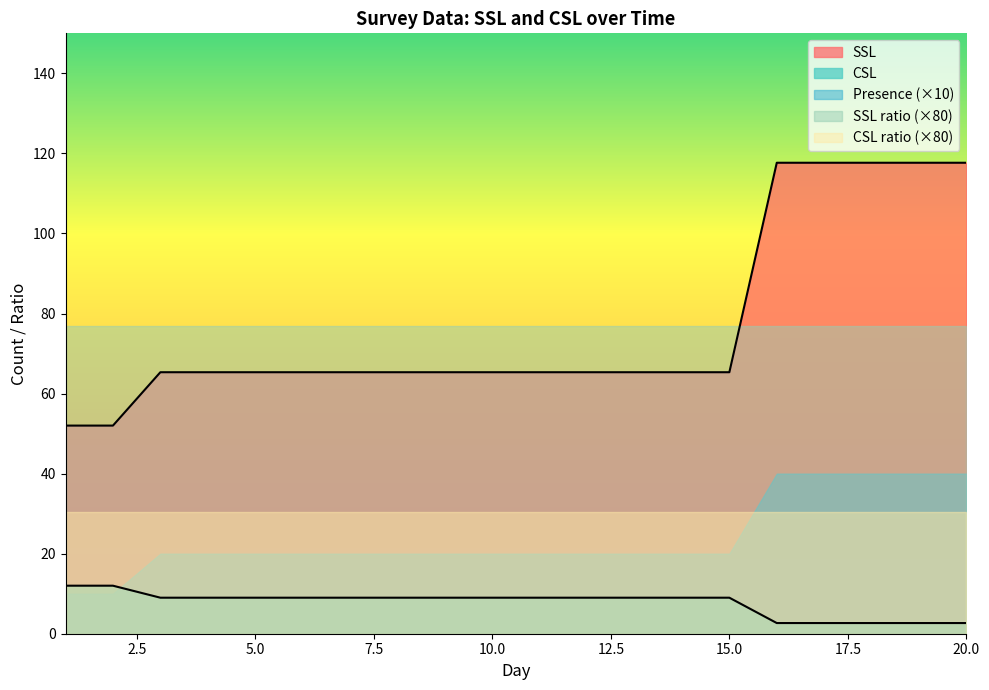

What are all the series names shown in the legend?

SSL, CSL, Presence (×10), SSL ratio (×80), CSL ratio (×80)